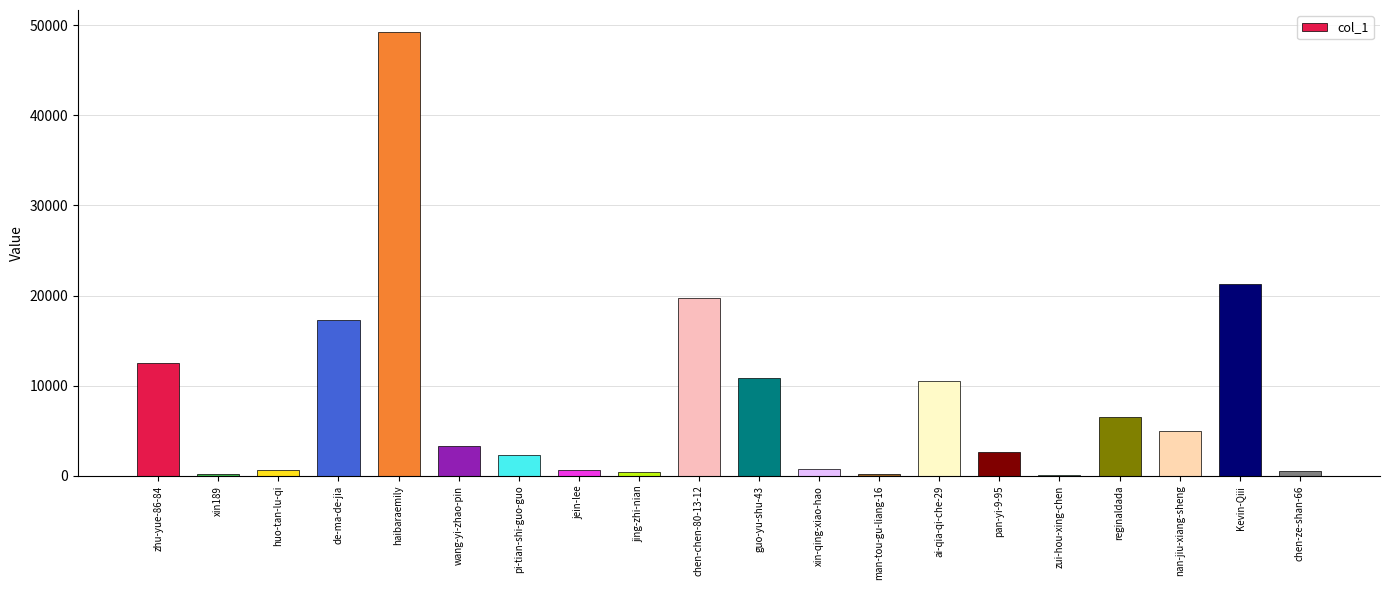

Does the chart contain stacked bars?

No